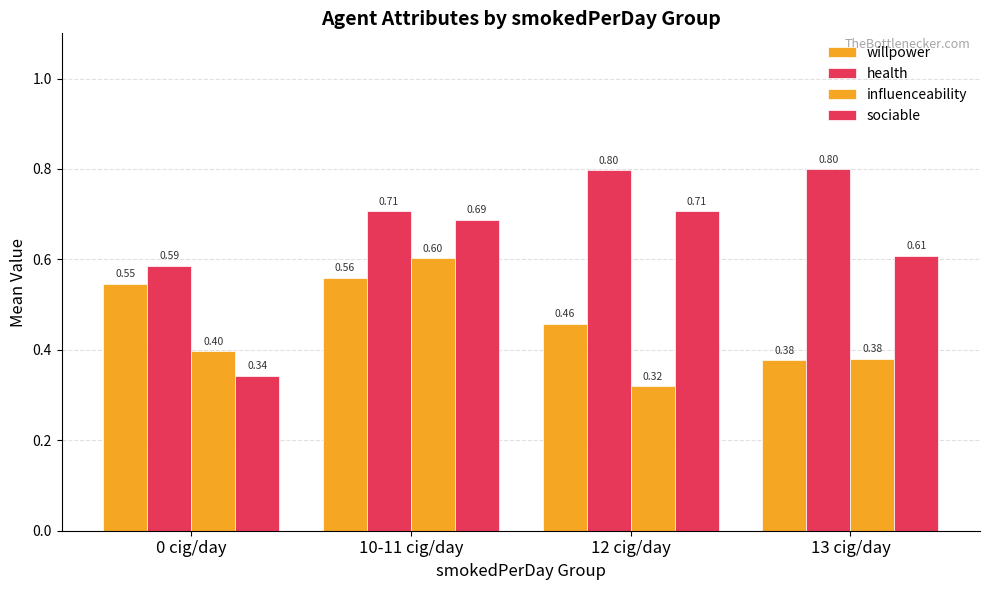

What is the average value of the health series?

0.7